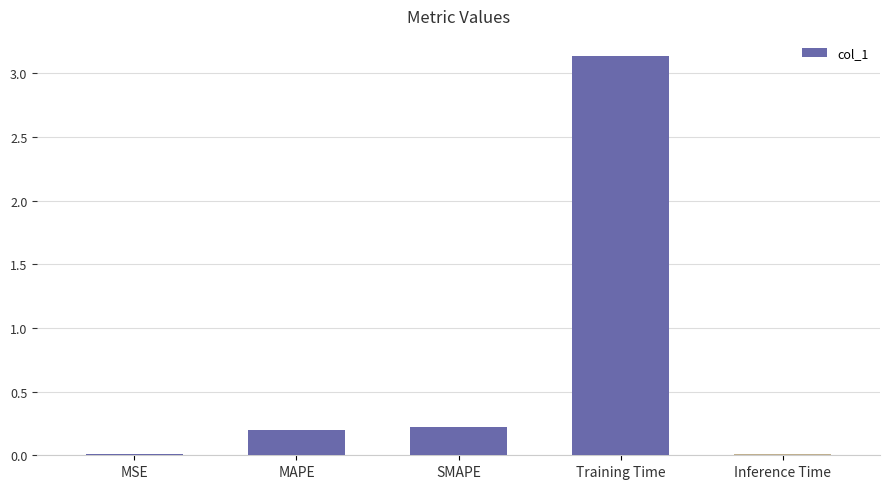

At which category does the chart reach its peak across all series?

Training Time